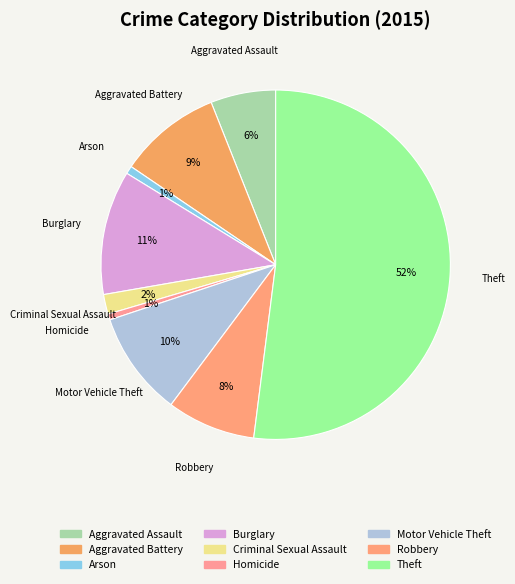

To the nearest percent, what is the difference between the Aggravated Assault and Theft slice percentages?

46%